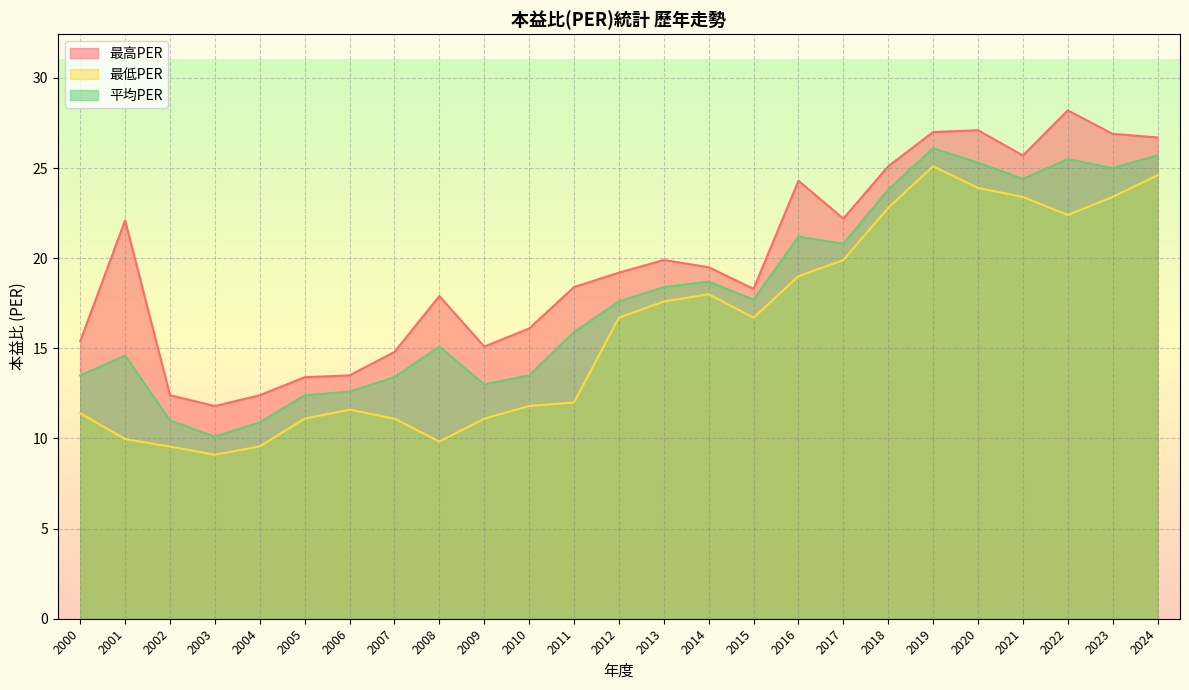

Between 2012 and 2020, which series saw the biggest shift?

最高PER